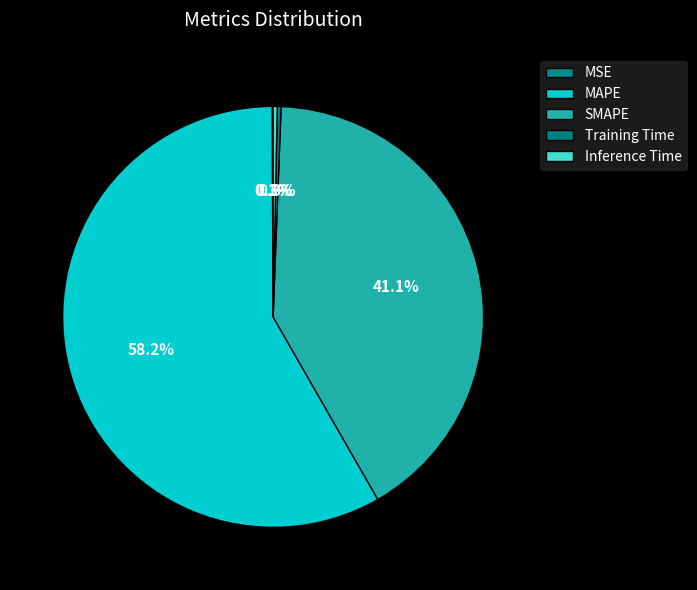

The Inference Time slice represents 0% of the pie. True or false?

True